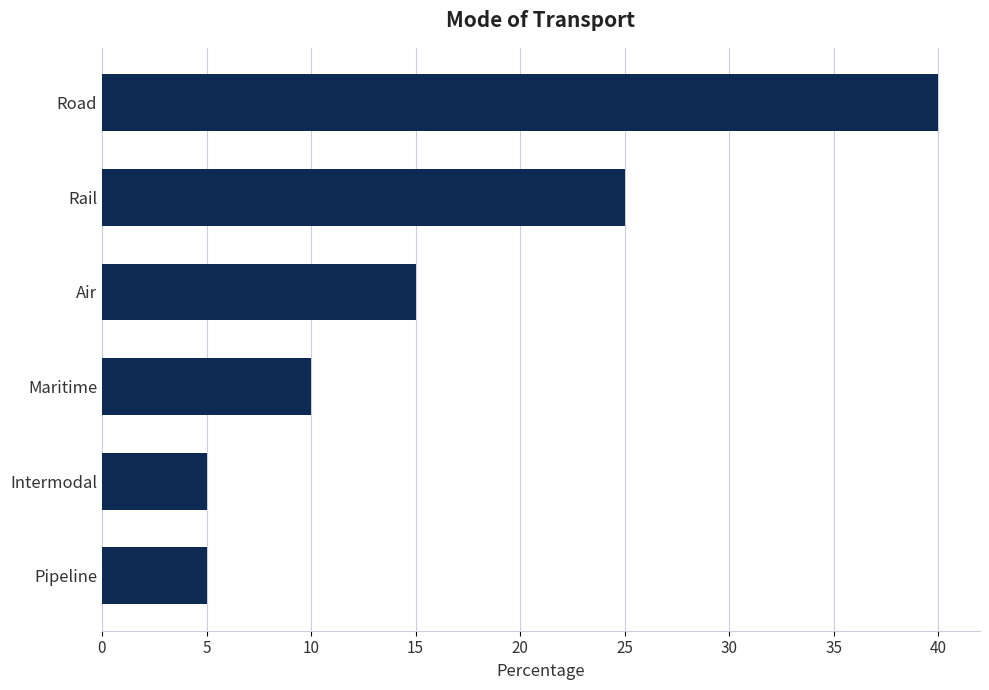

What is the difference between the maximum and minimum values?

35